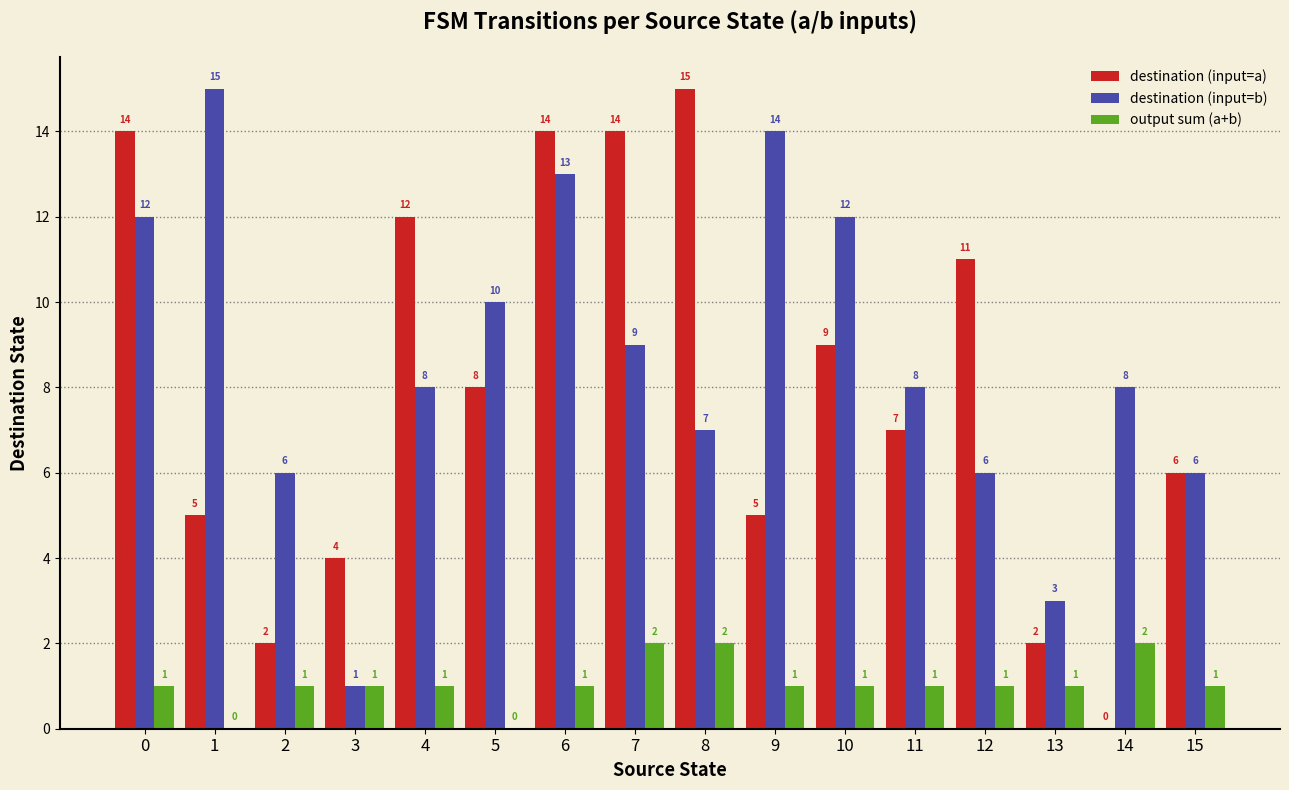

What are all the series names shown in the legend?

destination (input=a), destination (input=b), output sum (a+b)